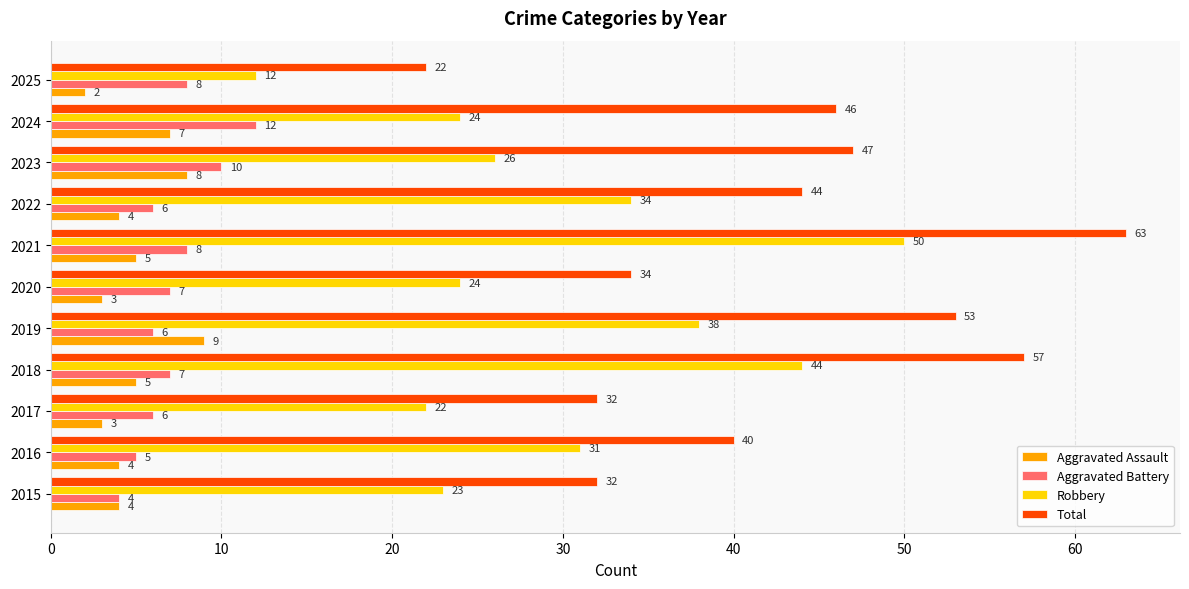

Rank the series by their maximum value, from highest to lowest.

Total, Robbery, Aggravated Battery, Aggravated Assault